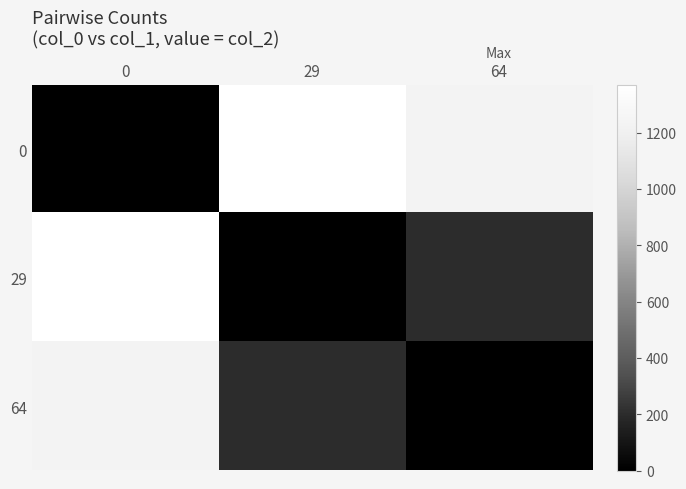

What is the total value across all series at 64?

1434